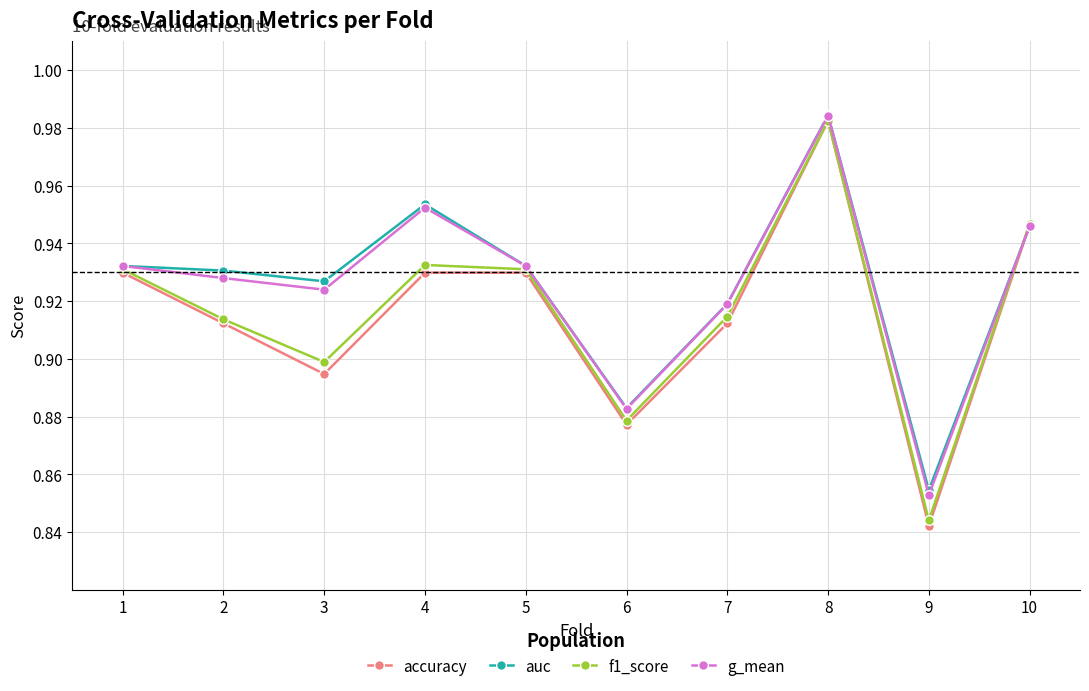

At which label is auc closest to 0?

9